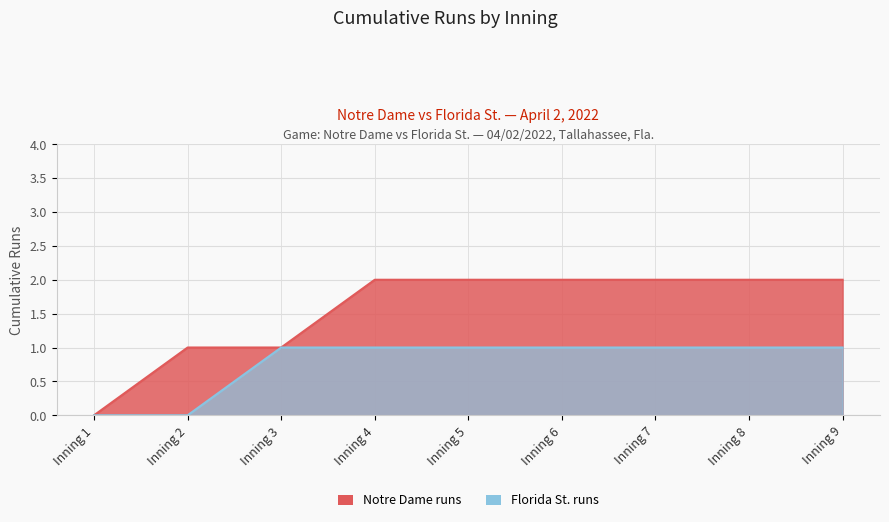

At which label is Florida St. runs closest to 0?

Inning 1